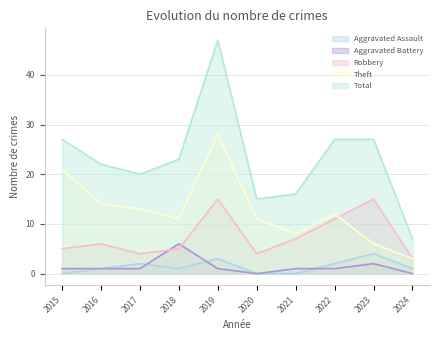

How many values in Aggravated Assault are above zero?

7